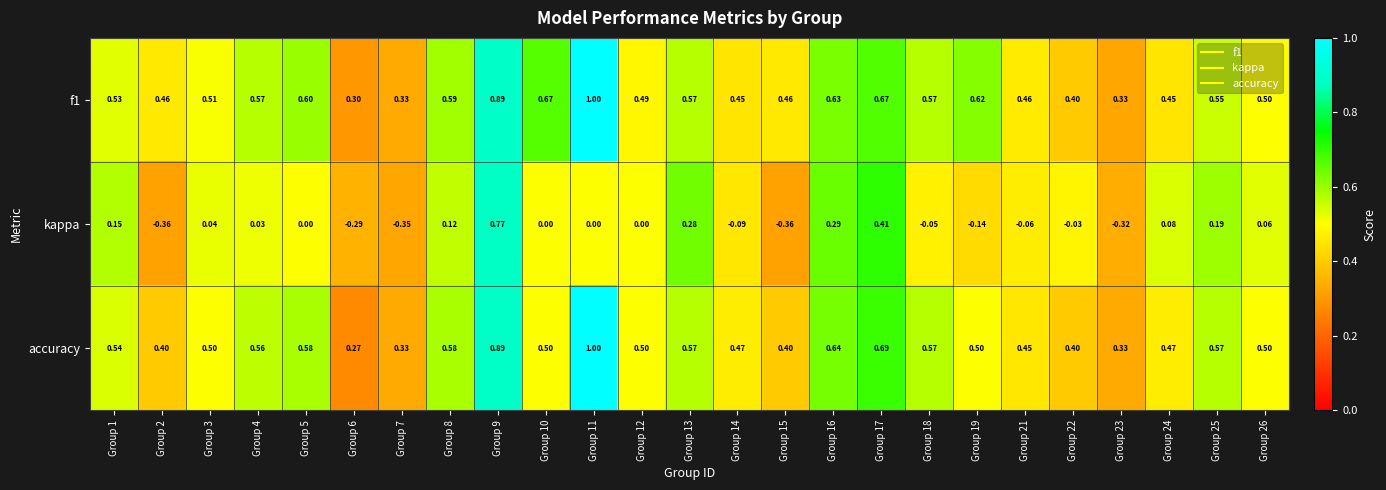

Is the value of accuracy at Group 9 greater than the value of f1 at Group 7?

Yes